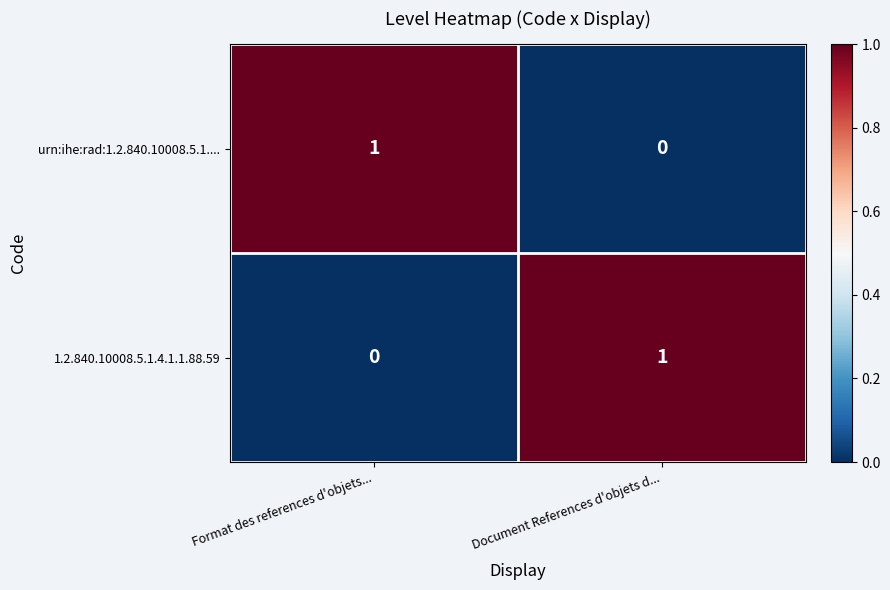

Where is urn:ihe:rad:1.2.840.10008.5.1.... nearest to the value 0?

Document References d'objets d...